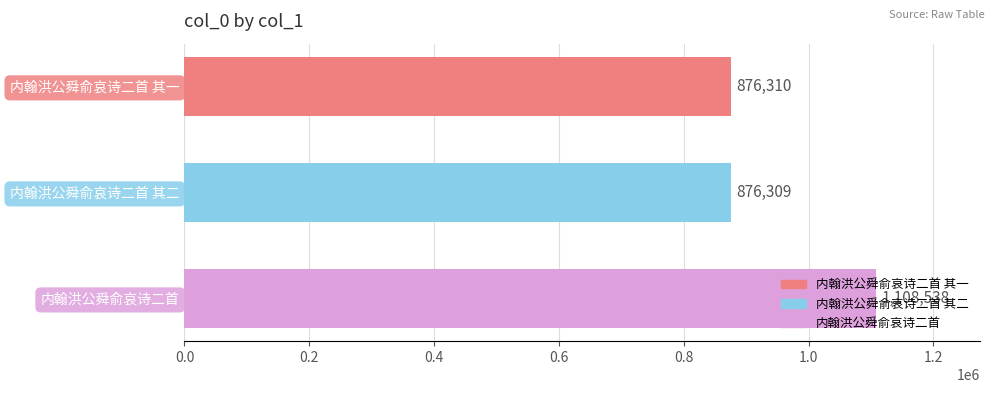

The chart shows a value of 1966357 at 内翰洪公舜俞哀诗二首. True or false?

False